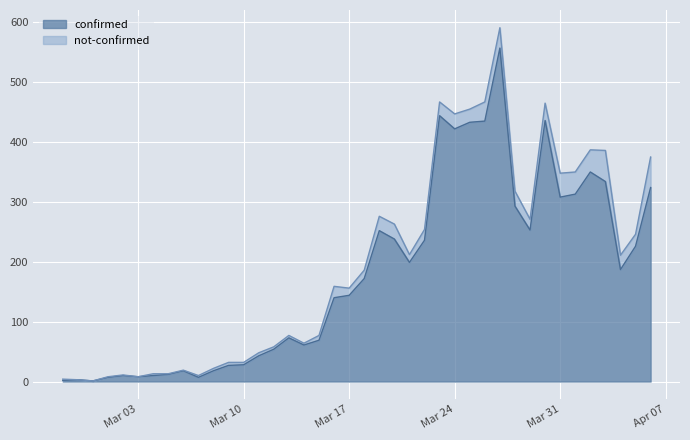

Which category has the lowest value across all series?

2020-02-29